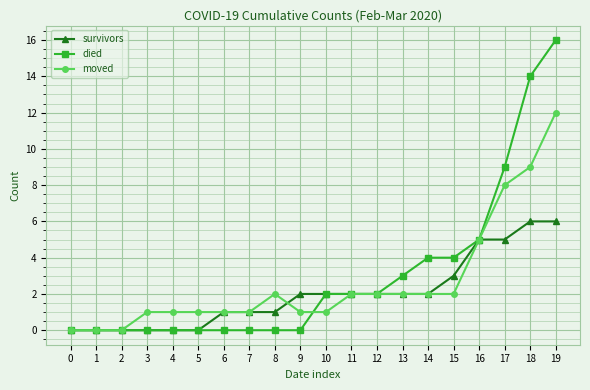

Count the number of data series in this chart.

3